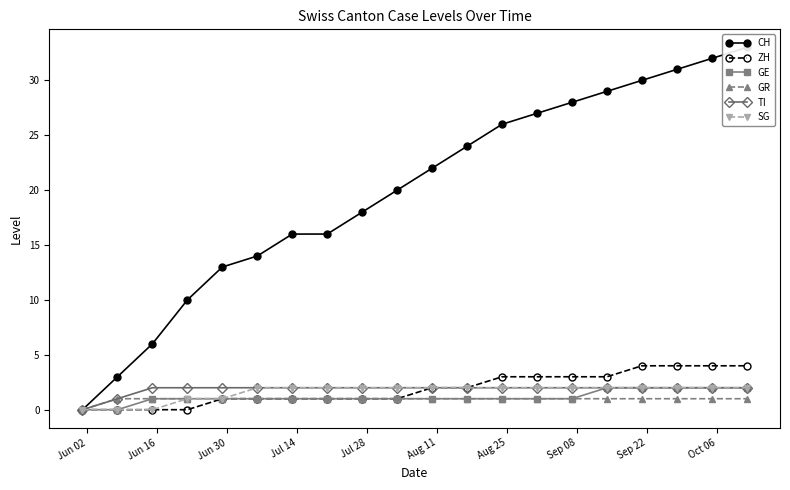

True or false: GE and GR intersect in this chart.

False